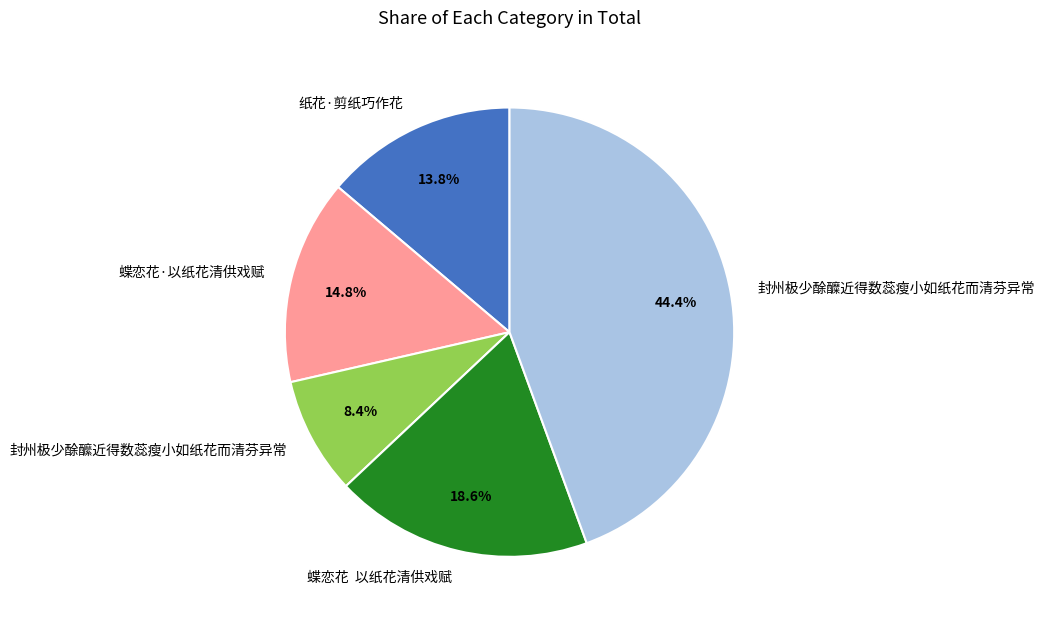

How many segments does this pie chart have?

5